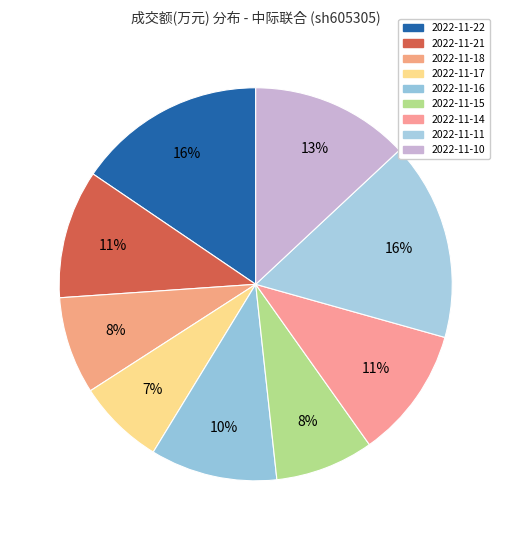

The 2022-11-15 slice represents 8% of the pie. True or false?

True